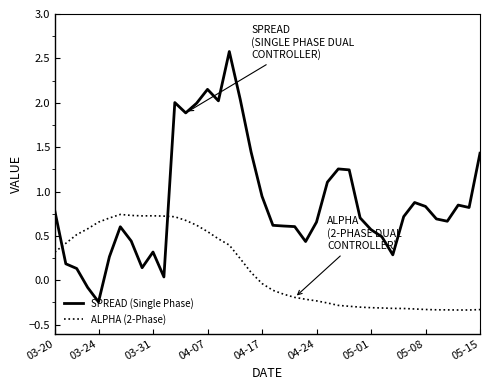

Which series has the largest total across all categories?

SPREAD (Single Phase)